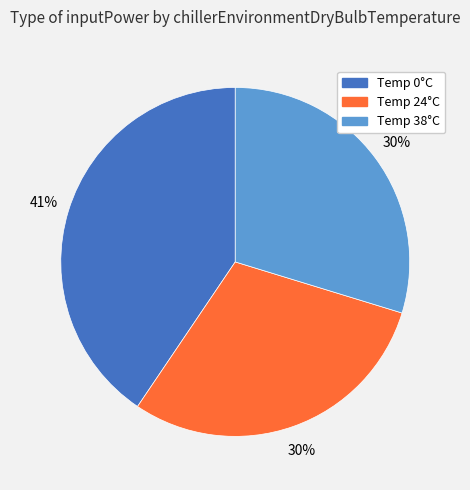

To the nearest percent, what is the difference between the largest and smallest slice percentages?

11%